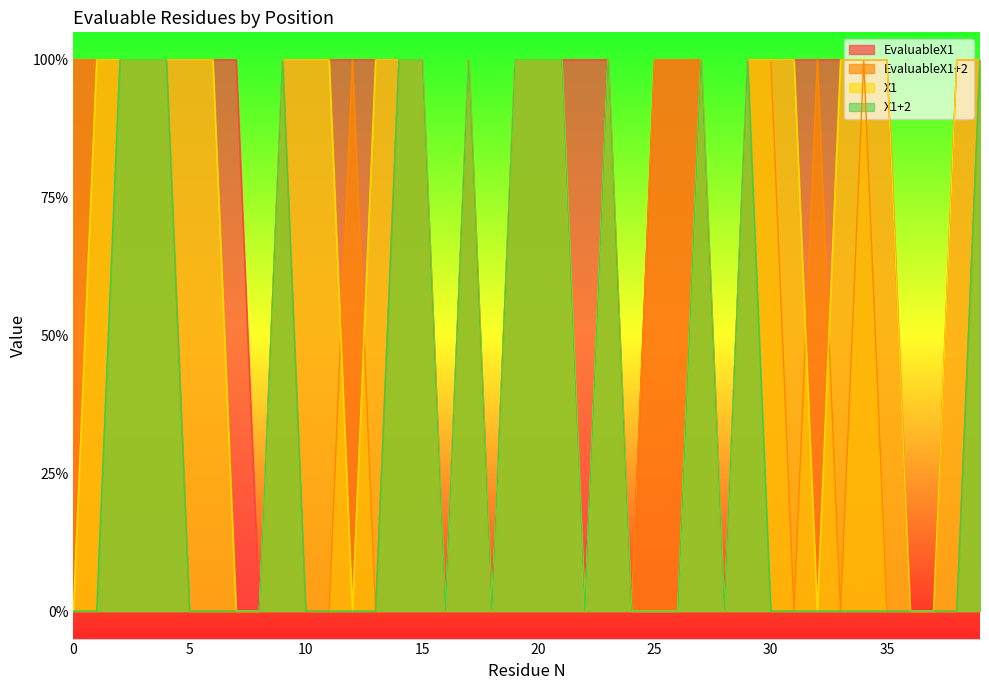

Does the chart have visible grid lines?

No